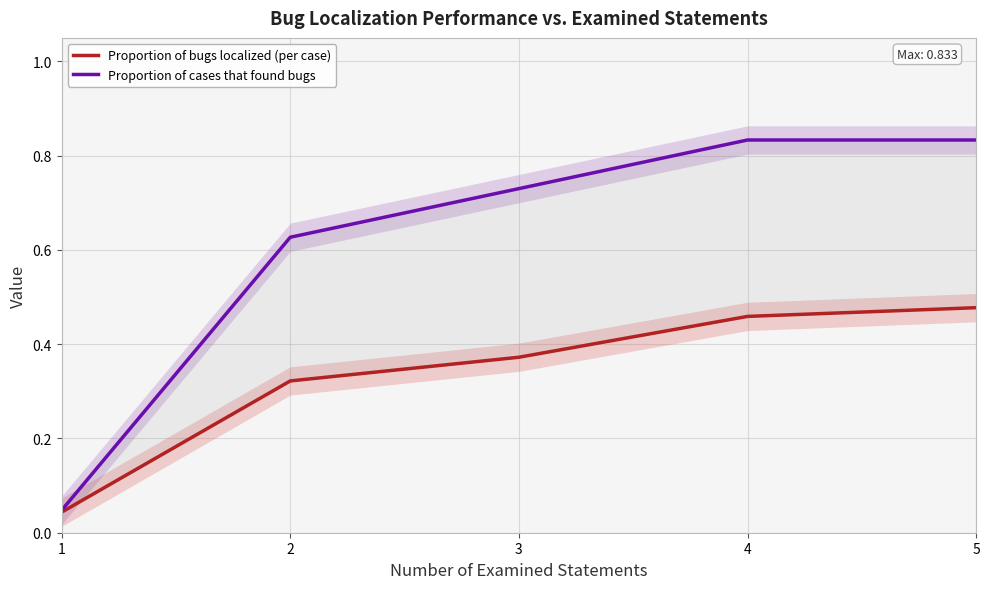

Reading right to left, what are all the values shown in this chart?

Proportion of bugs localized (per case): 5=0.5	4=0.5	3=0.4	2=0.3	1=0.0
Proportion of cases that found bugs: 5=0.8	4=0.8	3=0.7	2=0.6	1=0.0